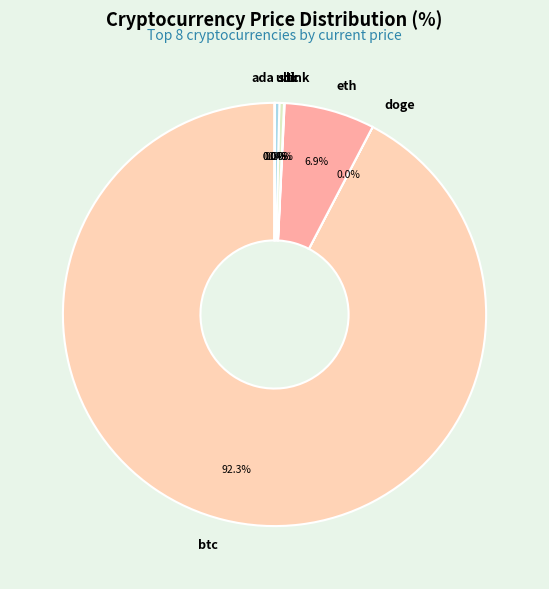

Which has a higher value, eth or sol?

eth